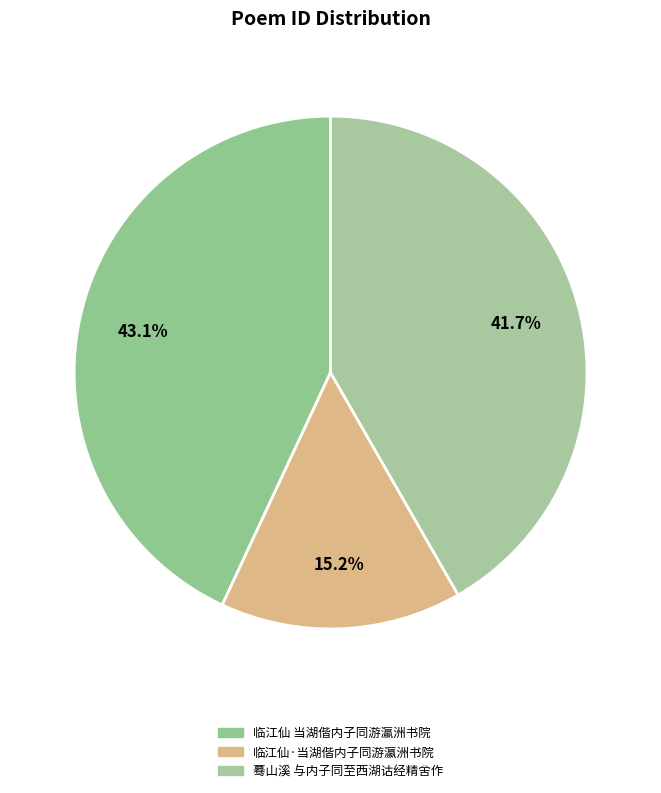

What percentage is the 临江仙·当湖偕内子同游瀛洲书院 slice, to the nearest percent?

15%